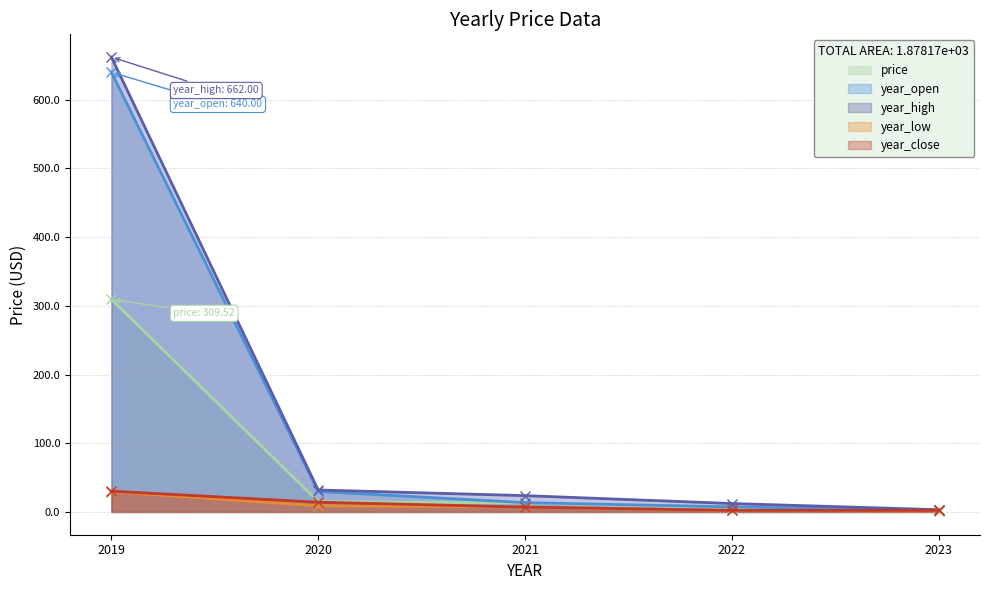

How many lines are shown in the chart?

5